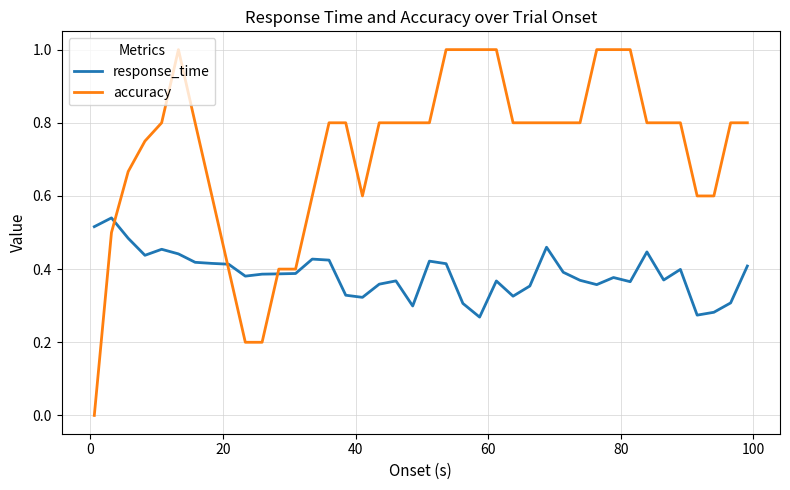

Rank the series by their maximum value, from lowest to highest.

response_time, accuracy